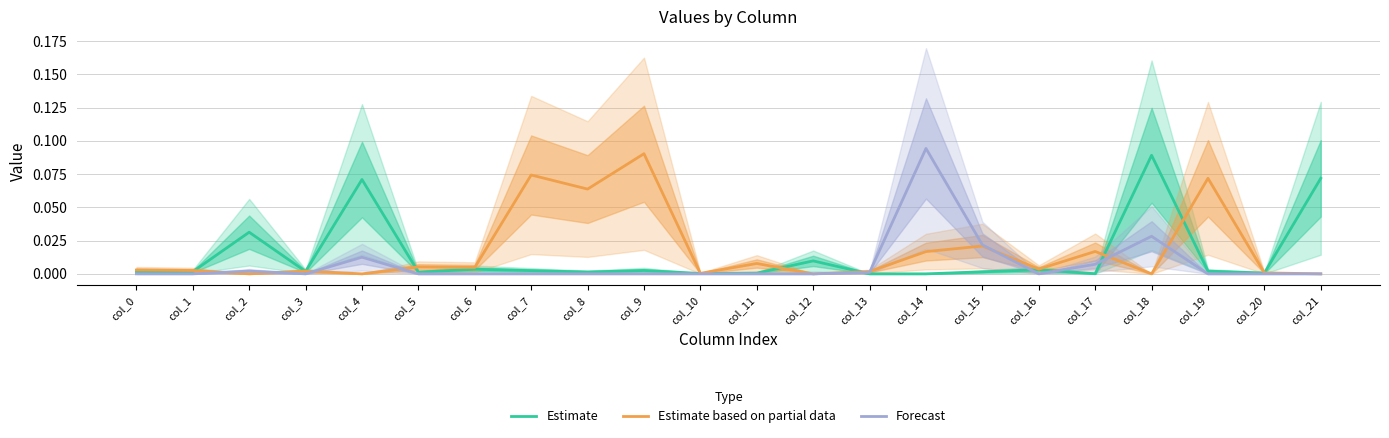

What is the difference between the maximum and minimum values in the Forecast series?

0.1